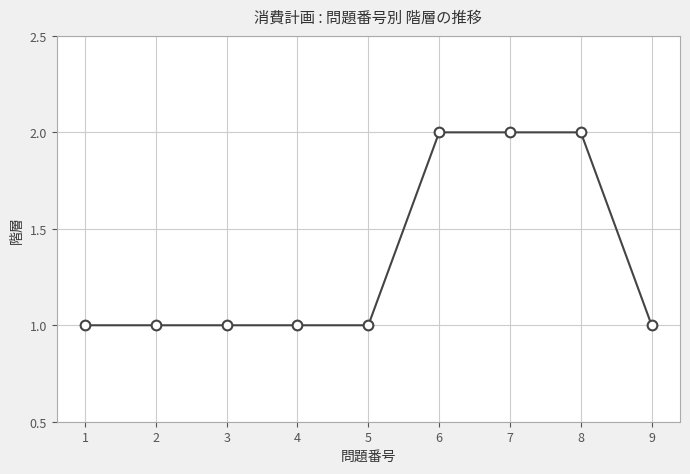

What is the greatest value displayed?

2